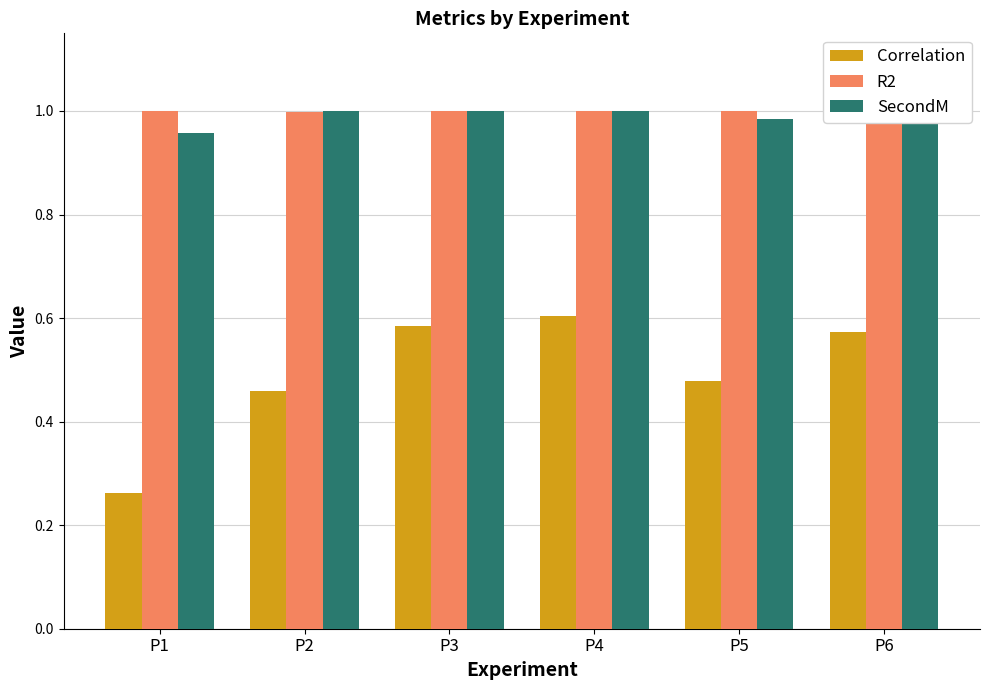

Is the value of SecondM at P4 greater than the value of Correlation at P3?

Yes